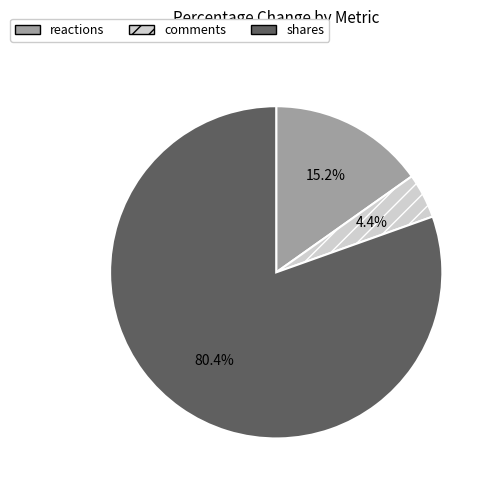

Rank the categories by value from lowest to highest.

comments, reactions, shares